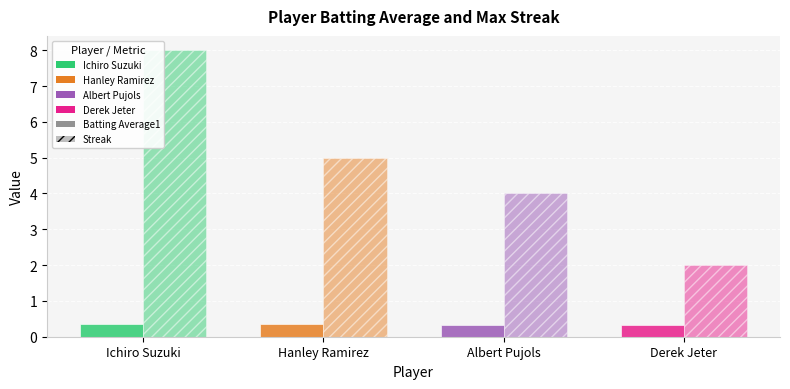

What is the label of the 4th bar from the right?

Ichiro Suzuki